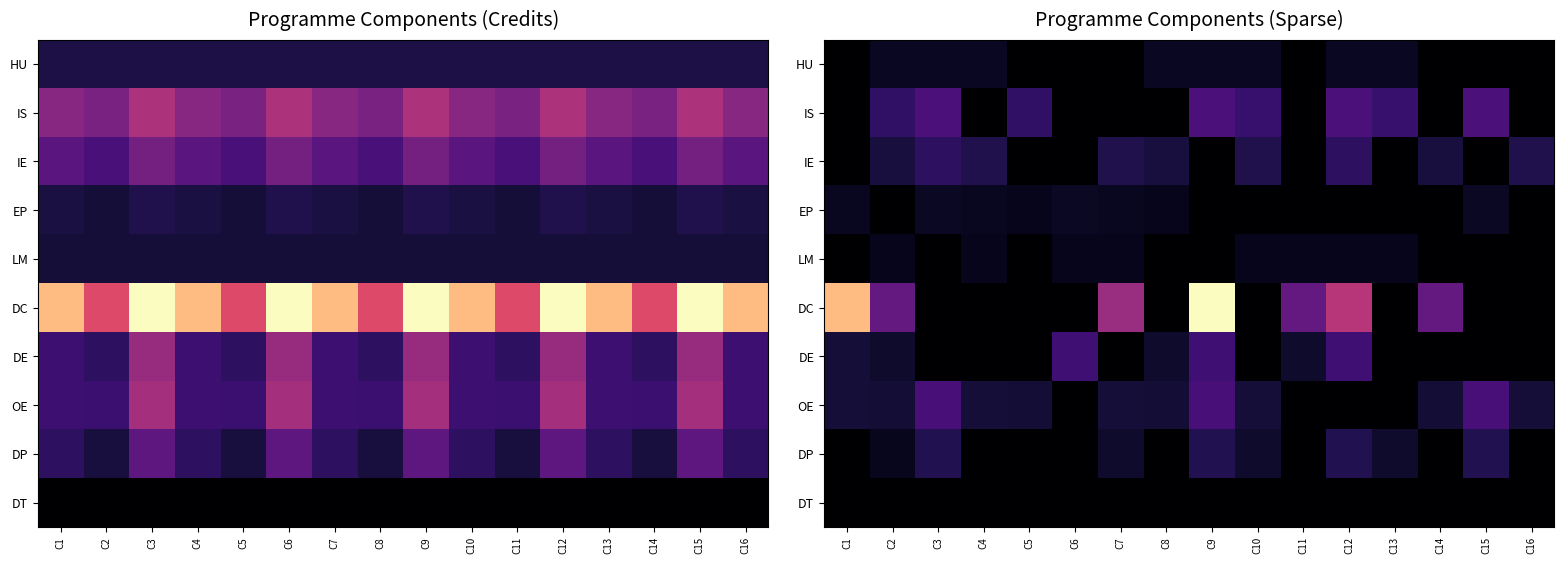

The value of IS at C1 is -46. True or false?

False